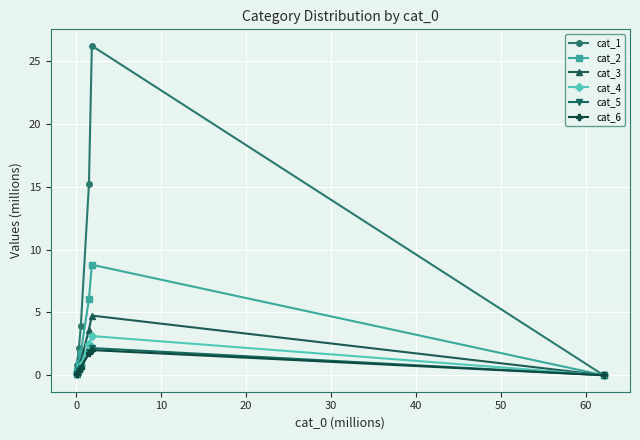

Which series has the largest range (max minus min)?

cat_1